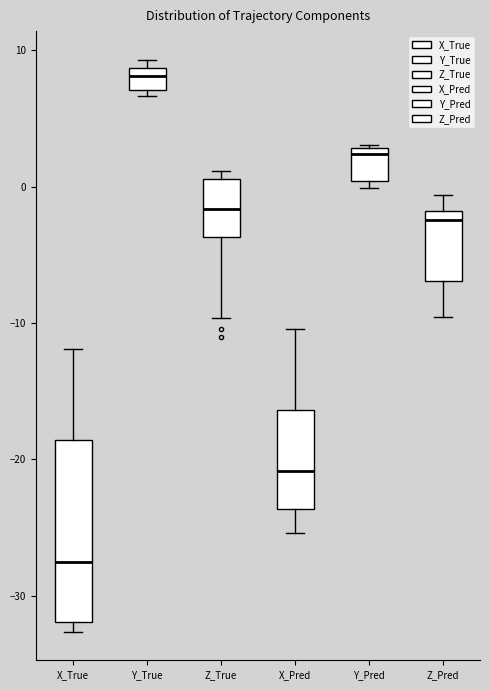

Which box's median line is the highest?

Y_True